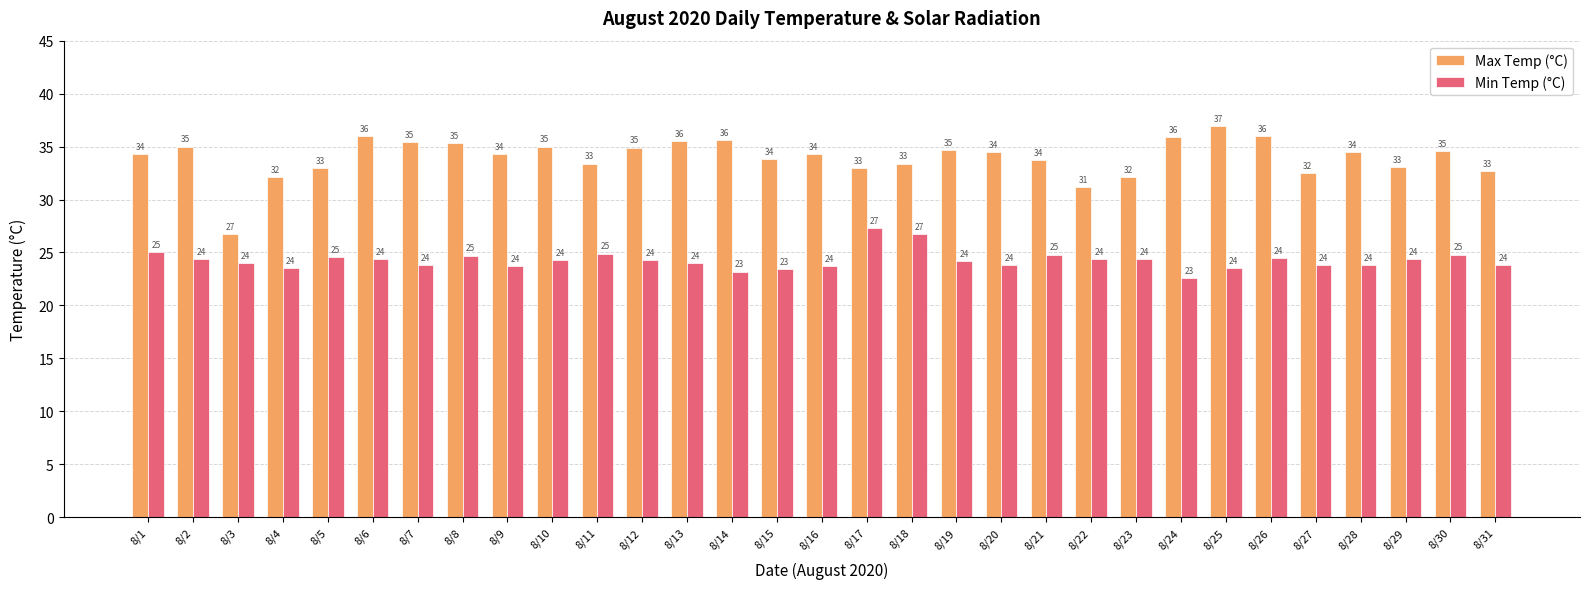

Which series has the largest range (max minus min)?

Max Temp (°C)